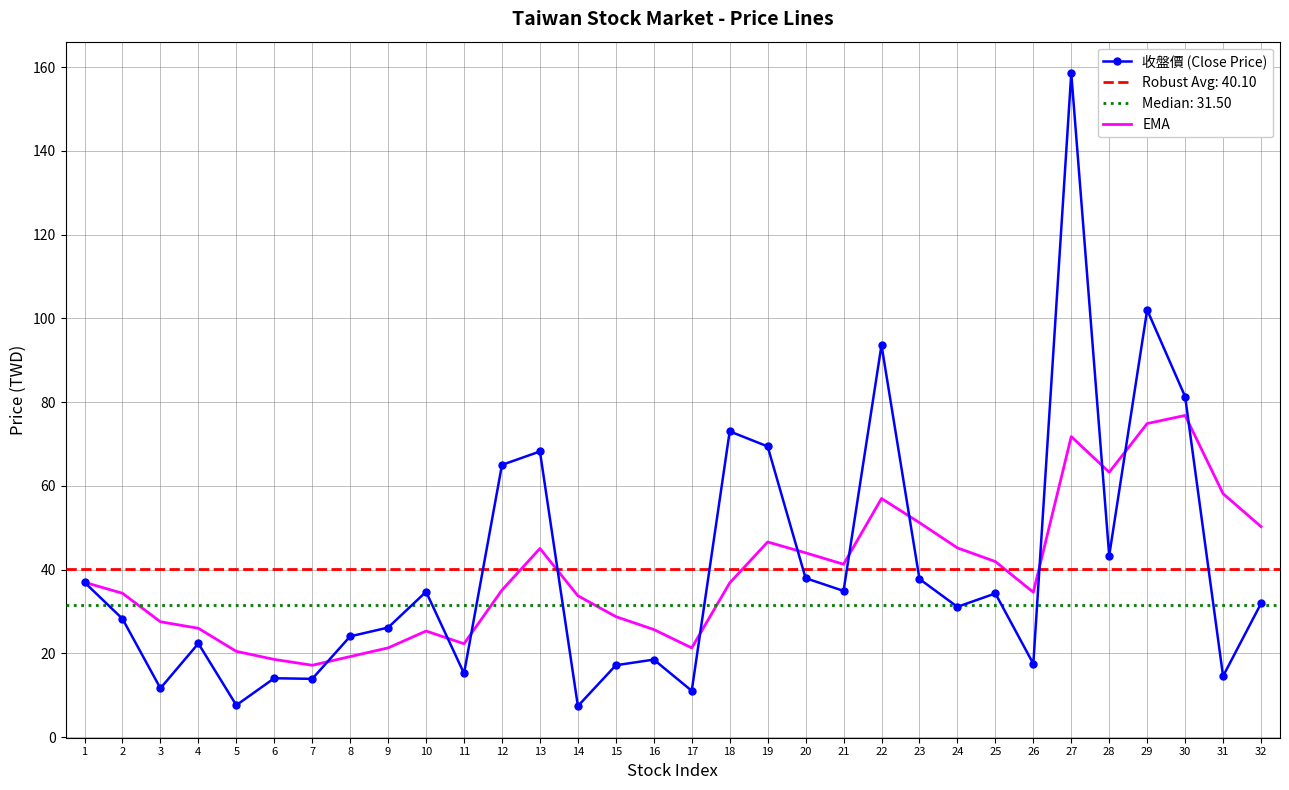

What is the spread (max minus min) of values at 28?

19.9